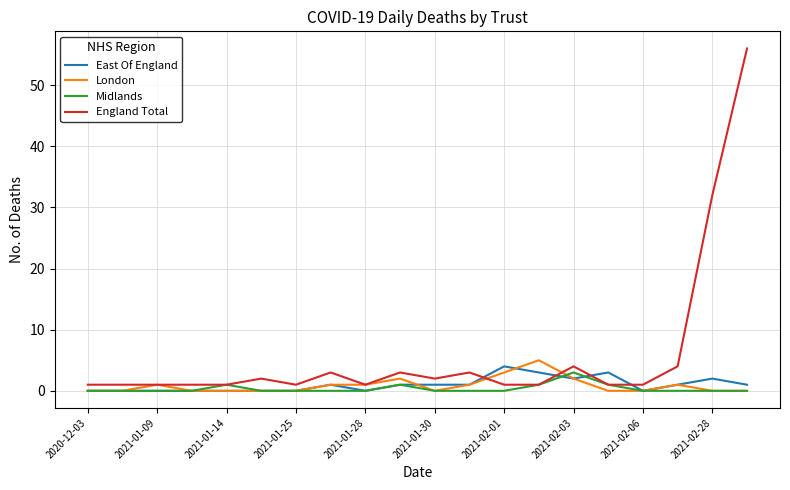

What is the maximum value shown in the chart?

56